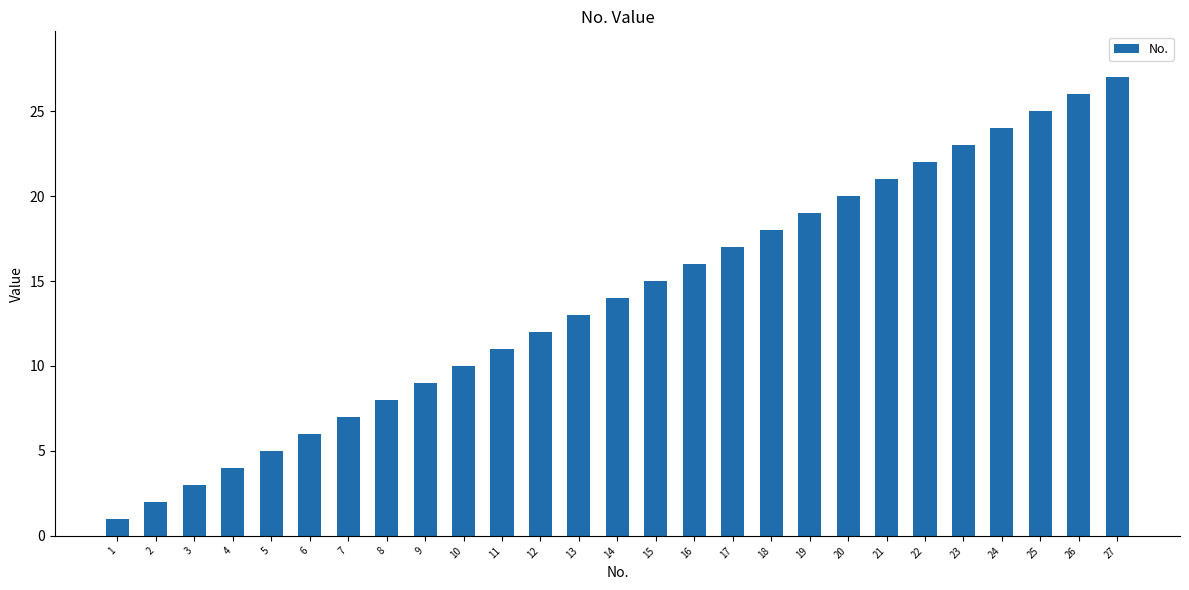

Which category has the highest value across all series?

27